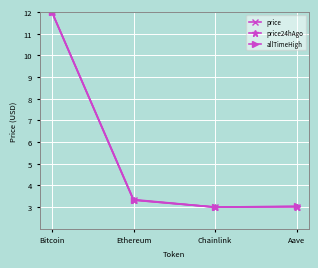

Between Bitcoin and Aave, which series saw the biggest shift?

price